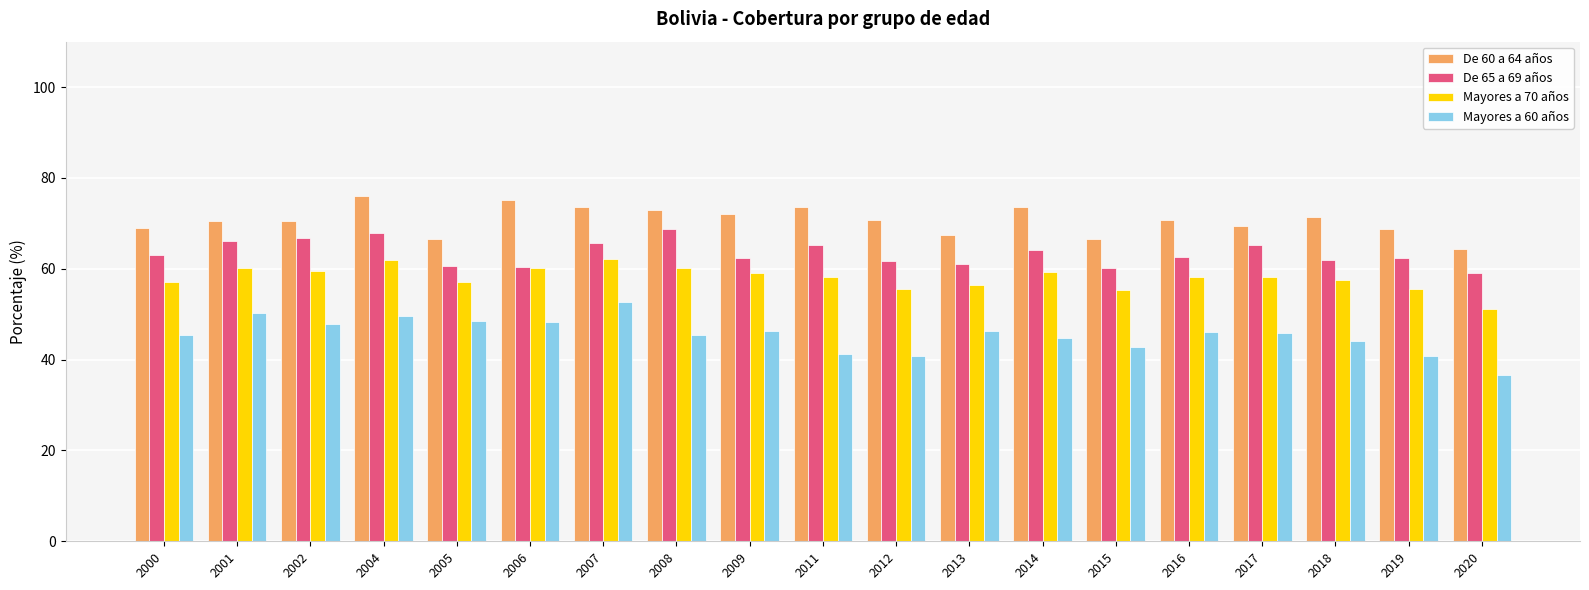

How many data points does each series have?

19